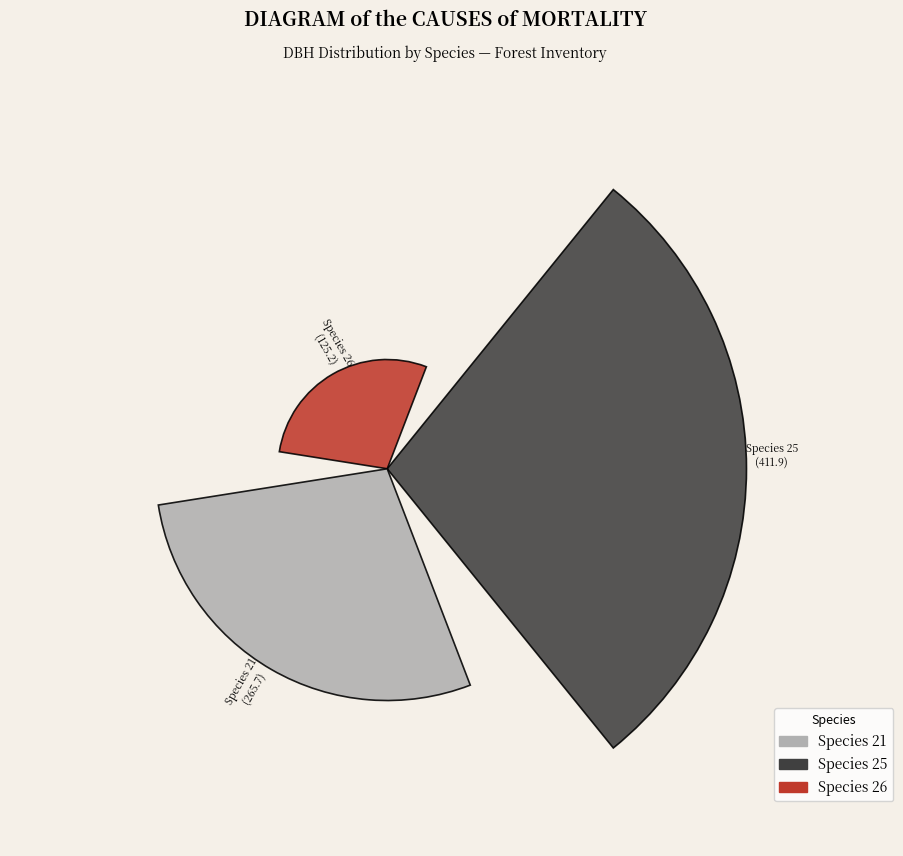

Does the chart contain any negative values?

No